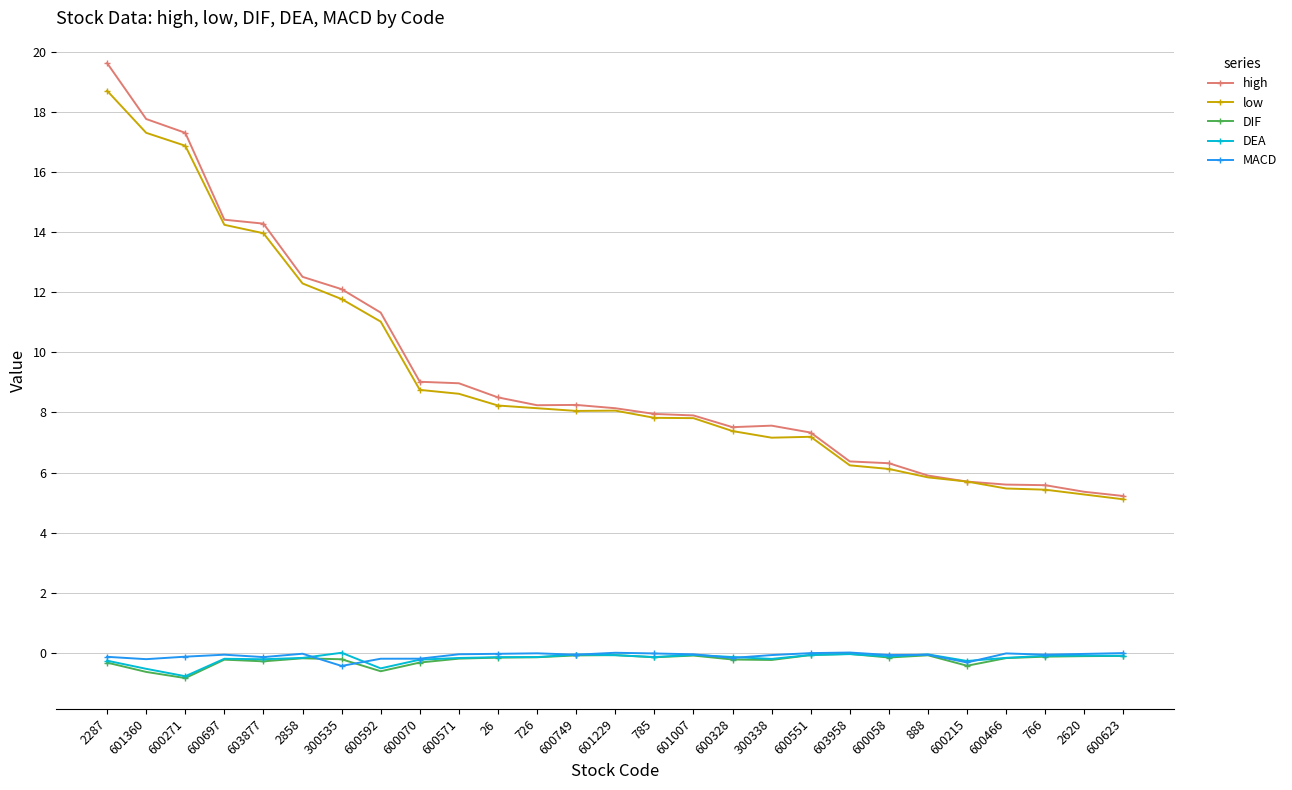

What is the difference between the maximum and minimum values in the MACD series?

0.4